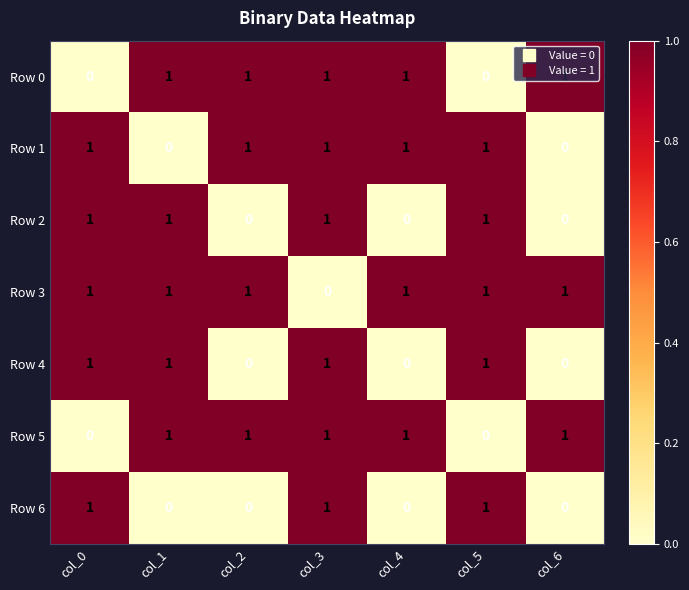

At how many categories does at least one series exceed 0?

7